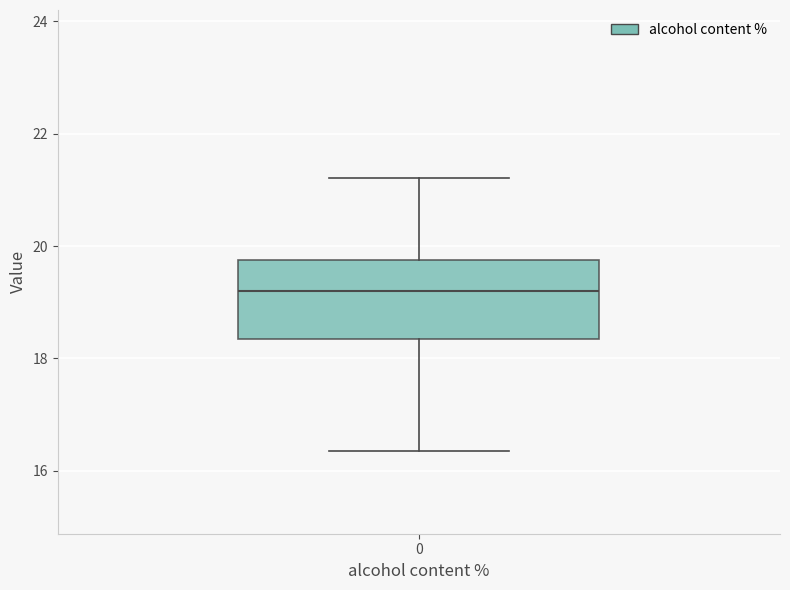

Where is the upper edge of the box at x = 0 on the y-axis? The values are not printed on the chart, so give them approximately, as read against the axis.

19.8